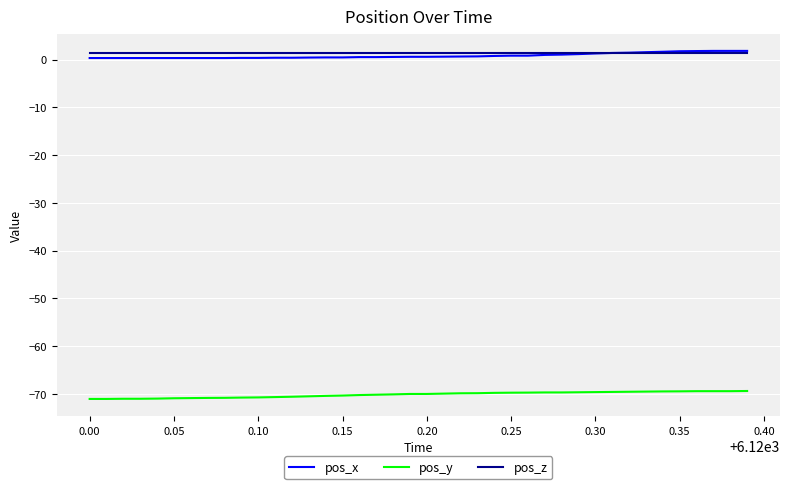

True or false: pos_z and pos_y cross at least once.

False